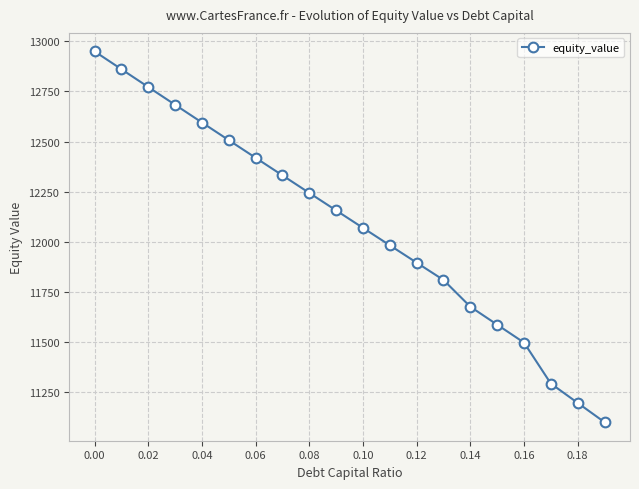

What is the difference between the maximum and minimum values?

1851.4